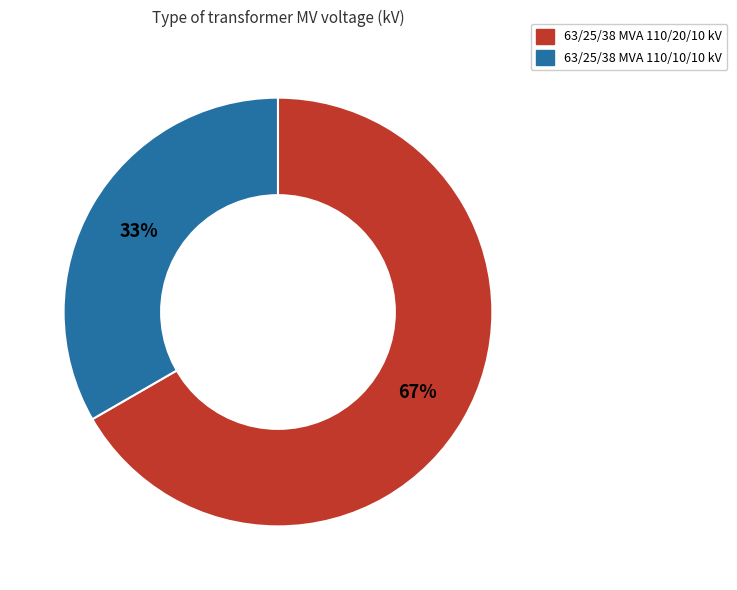

How many segments does this pie chart have?

2